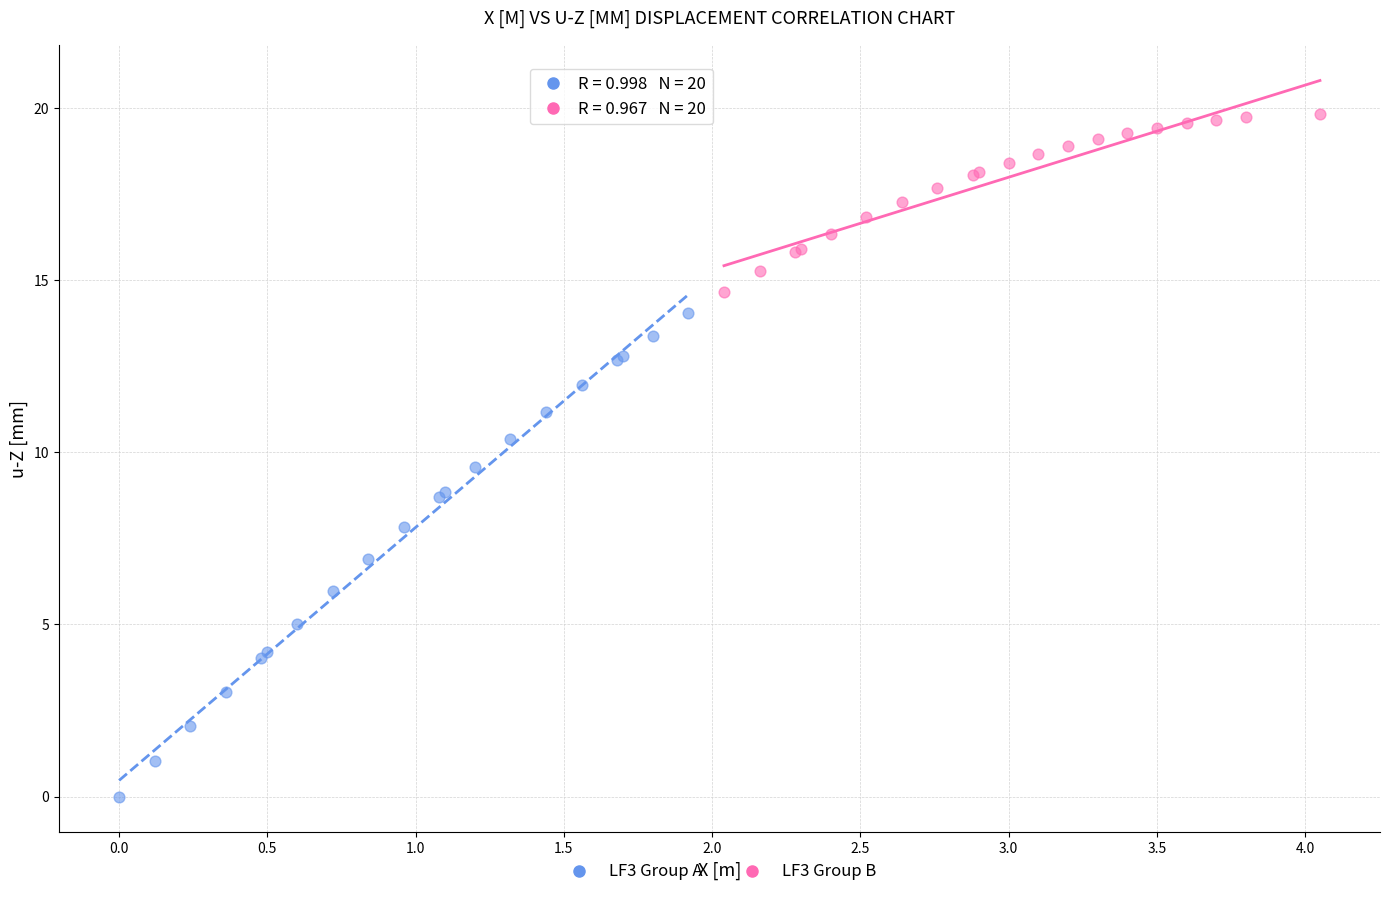

Which series contains the highest Y value?

LF3 Group B